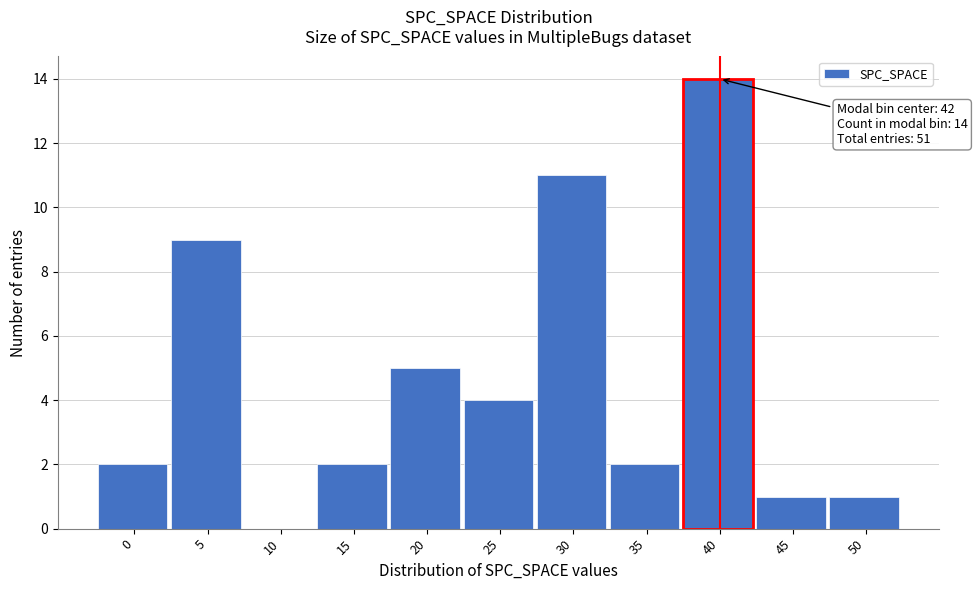

Reading right to left, transcribe all the data shown in this chart.

50=1	45=1	40=14	35=2	30=11	25=4	20=5	15=2	10=0	5=9	0=2